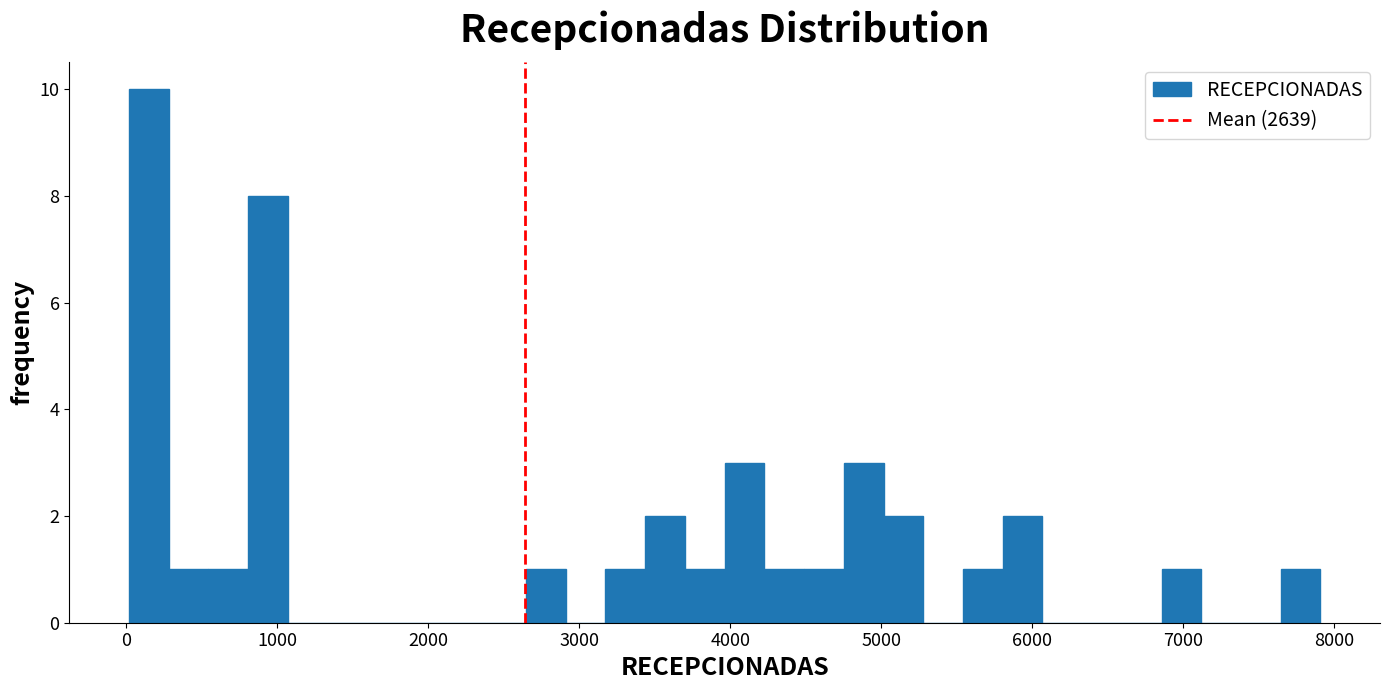

Read against the x-axis, roughly where is the centre of the tallest bar?

100